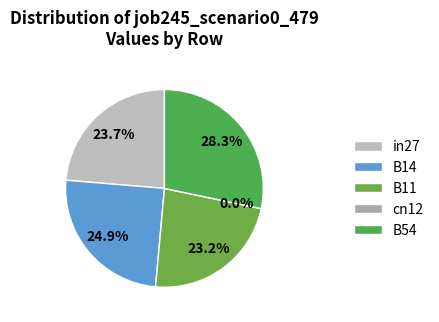

Does cn12 represent more than half of the total?

No